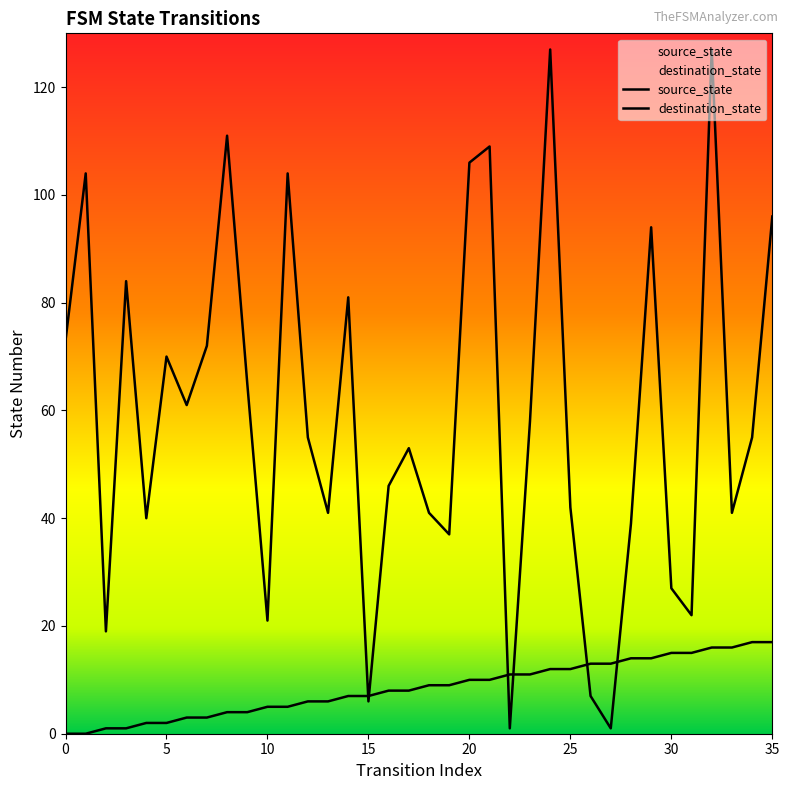

How many interior local valleys does the destination_state series have?

11